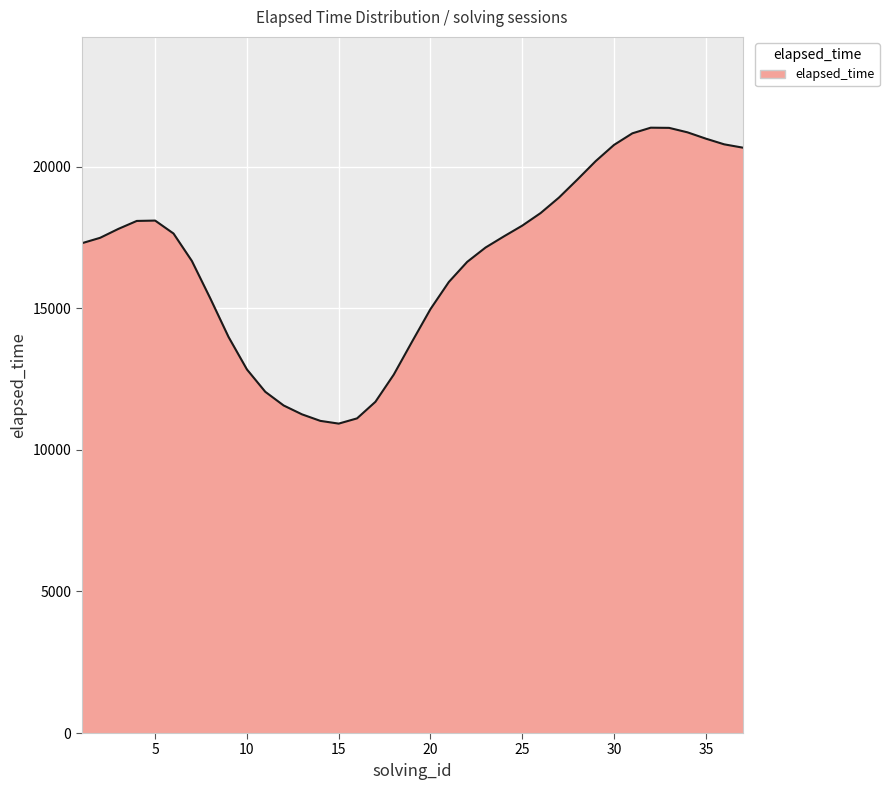

What is the greatest value displayed?

21381.1